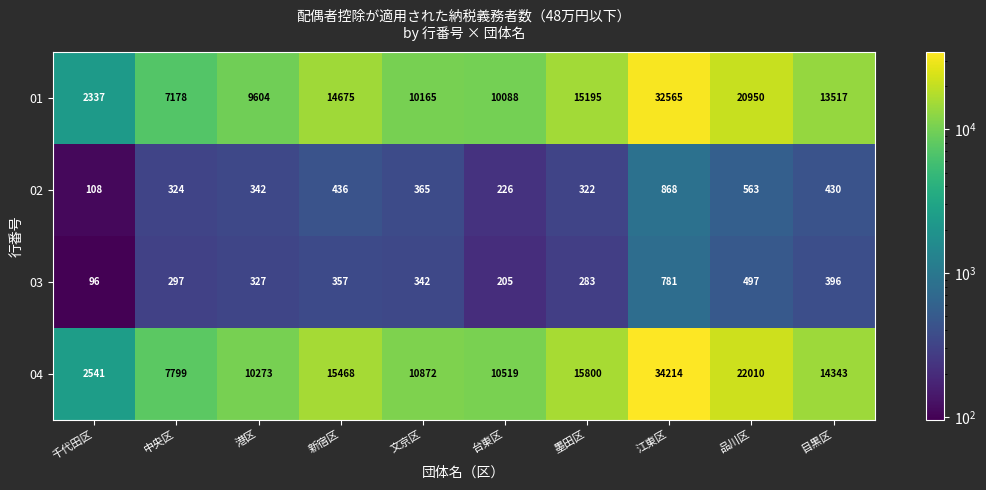

At which category is the sum across all series the highest?

江東区